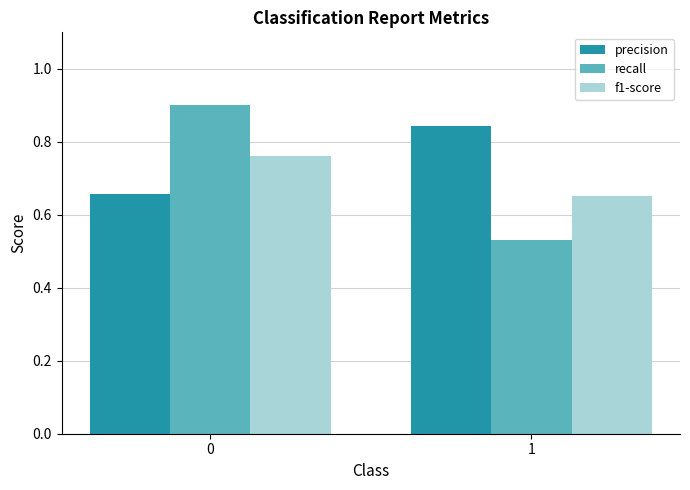

How many groups of bars are there?

2